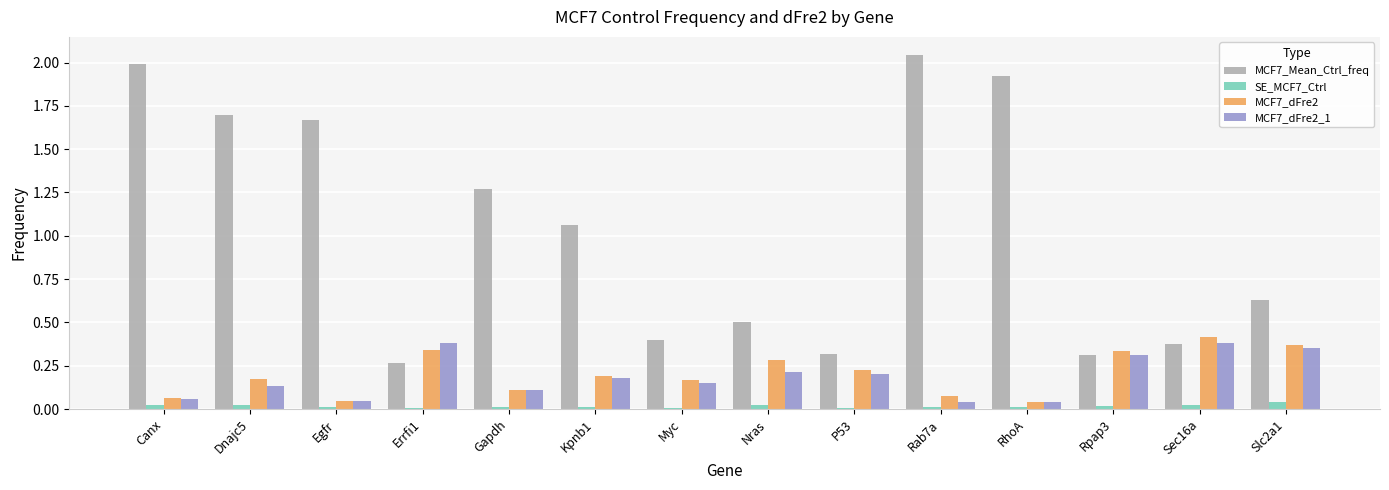

What is the sum of all MCF7_dFre2_1 values?

2.6